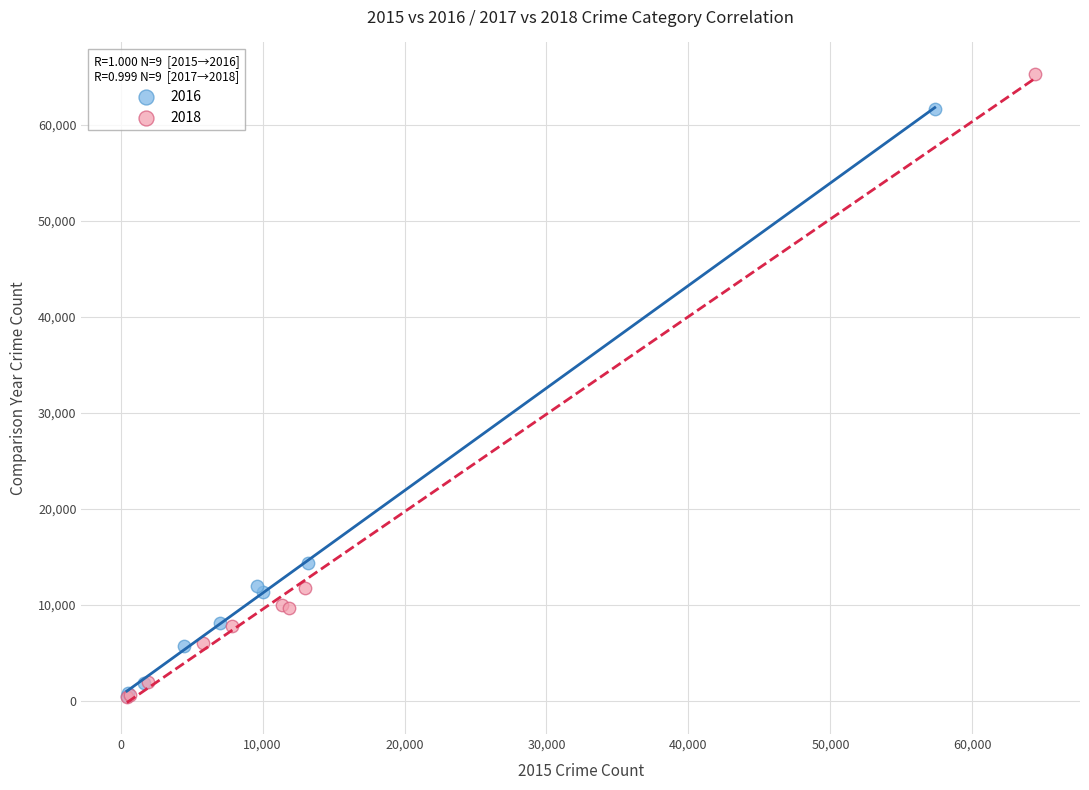

Which series has the largest Y range (max minus min)?

2018